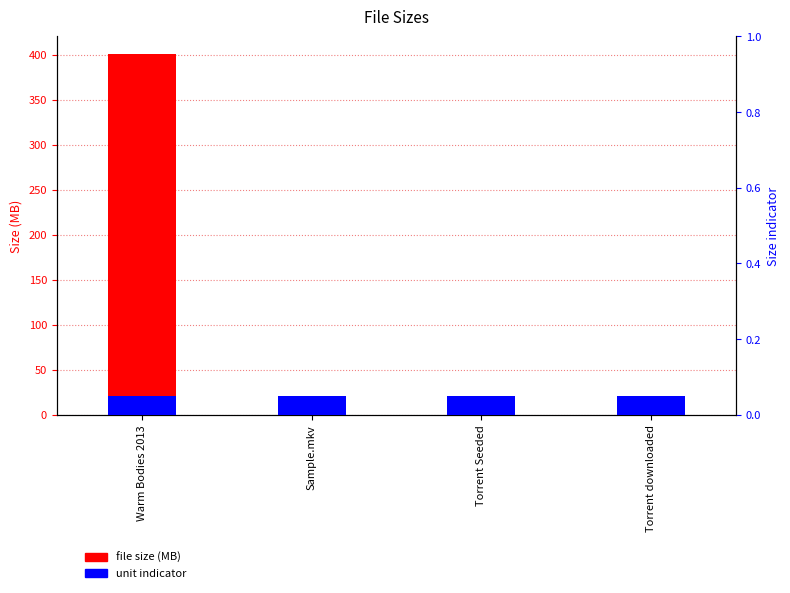

What is the difference between the highest and lowest values at Warm Bodies 2013?

400.5